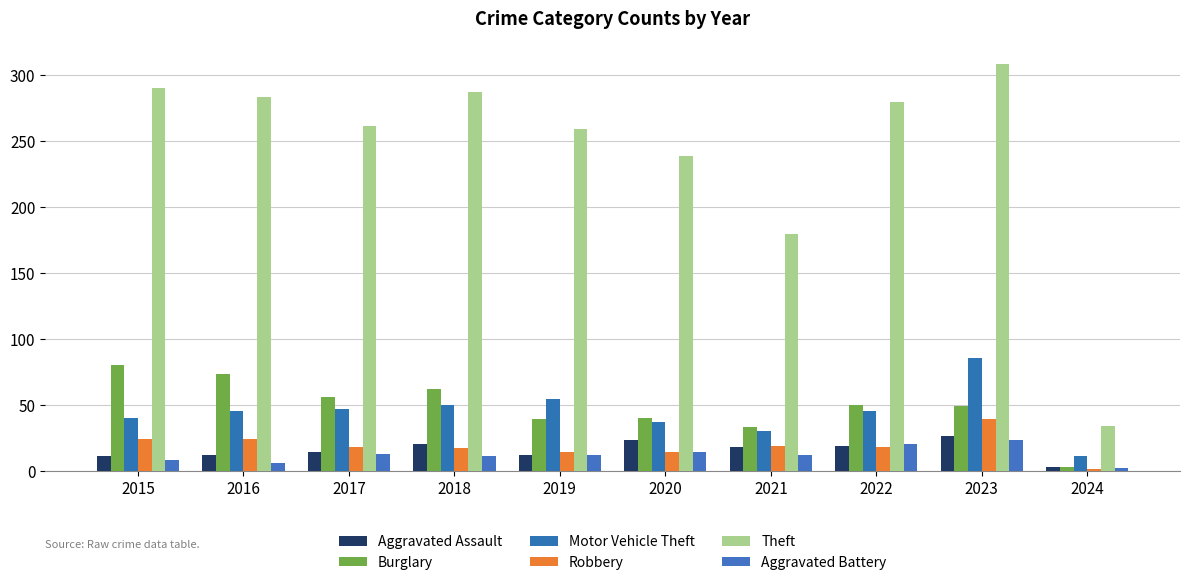

Reading left to right, transcribe all the data shown in this chart.

Aggravated Assault: 11	12	14	20	12	23	18	19	26	3
Burglary: 80	73	56	62	39	40	33	50	49	3
Motor Vehicle Theft: 40	45	47	50	54	37	30	45	85	11
Robbery: 24	24	18	17	14	14	19	18	39	1
Theft: 290	283	261	287	259	238	179	279	308	34
Aggravated Battery: 8	6	13	11	12	14	12	20	23	2